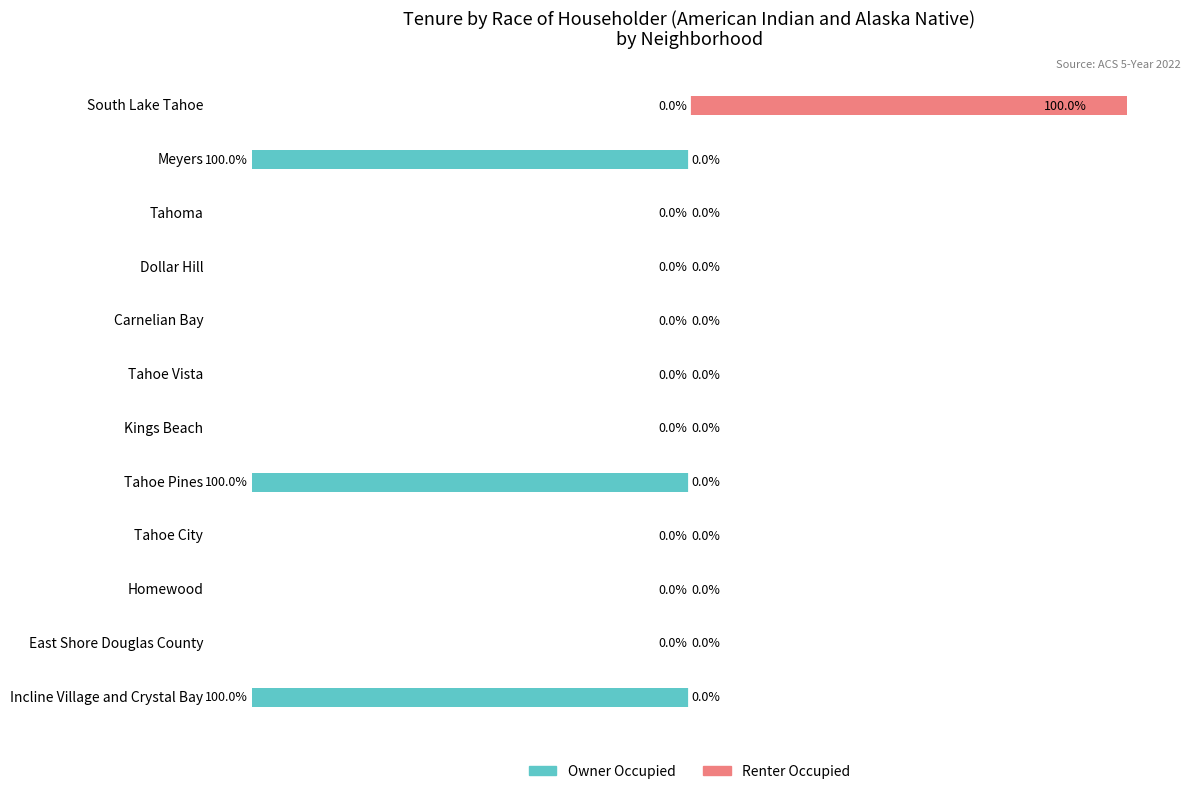

Reading left to right, transcribe all the data shown in this chart.

Owner Occupied: 0	-100	0	0	0	0	0	-100	0	0	0	-100
Renter Occupied: 100	0	0	0	0	0	0	0	0	0	0	0